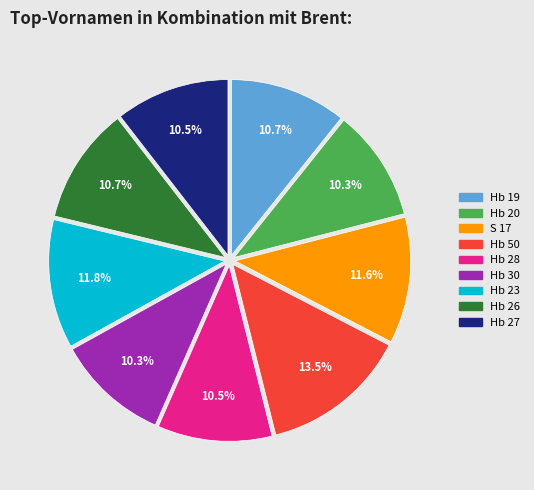

Which slice is the largest?

Hb 50